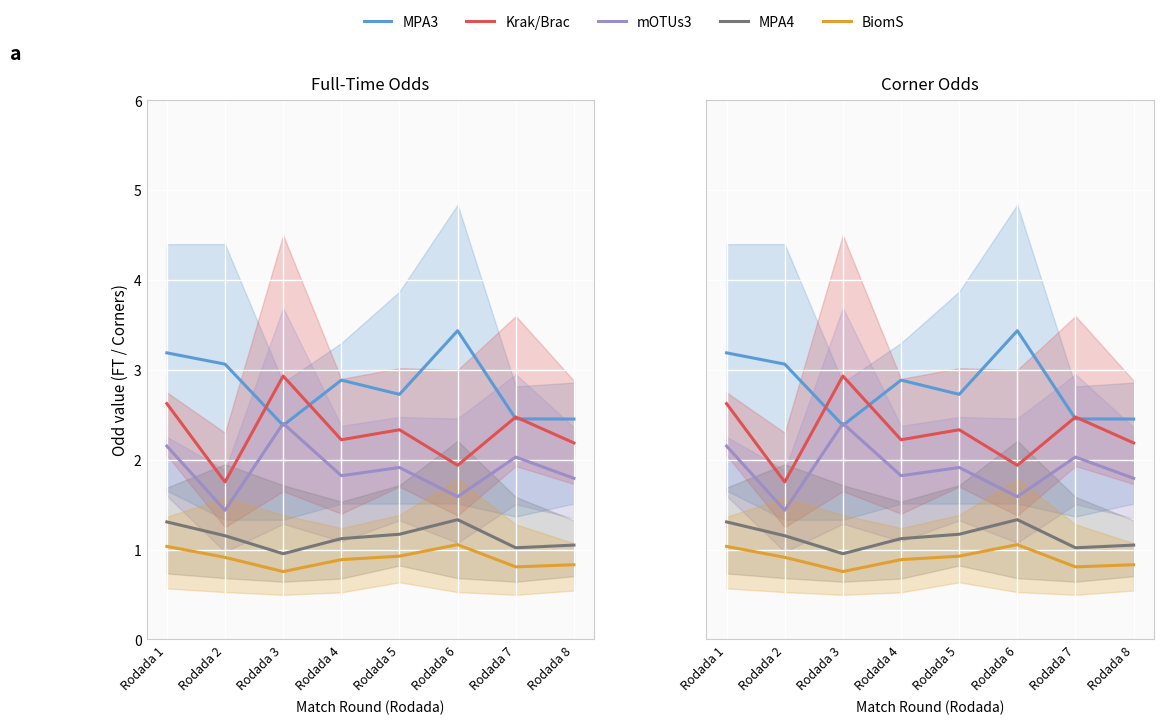

What is the value of the Krak/Brac point at the 4th from the left?

2.2